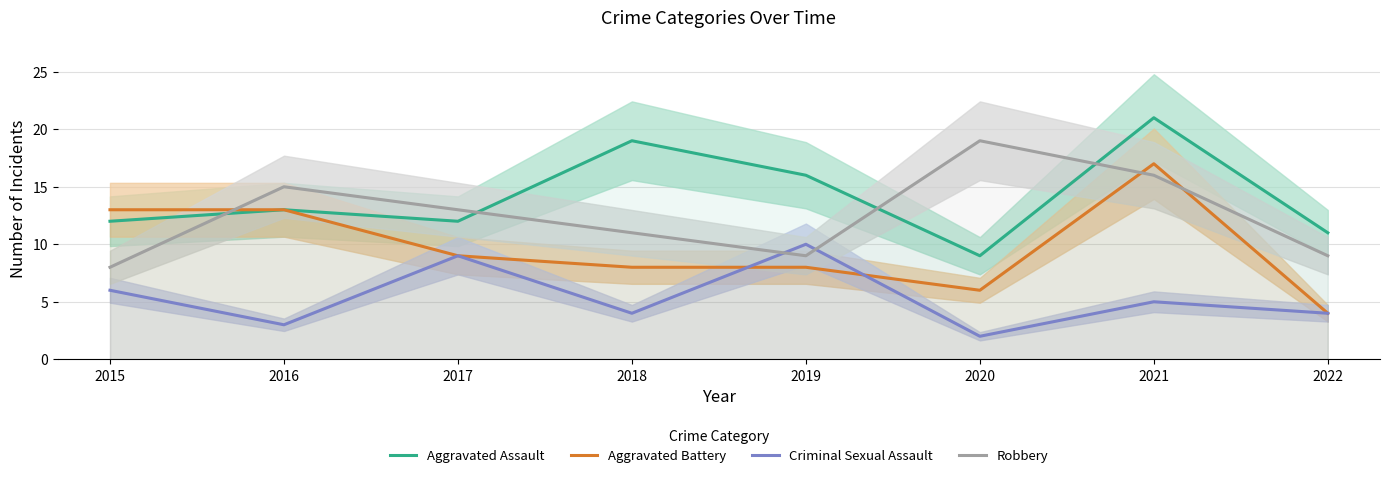

What is the difference between the Criminal Sexual Assault values at 2019 and 2017?

1